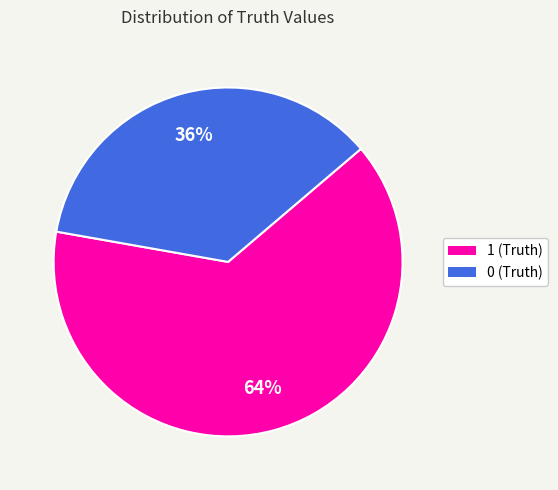

Count the number of slices in the pie.

2